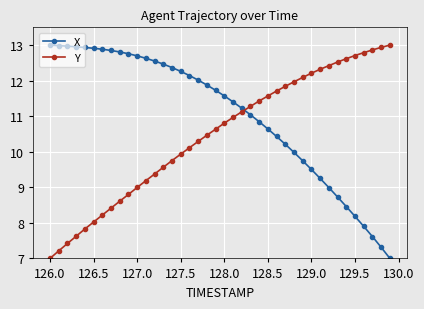

After their last crossing, which series has the higher values: X or Y?

Y